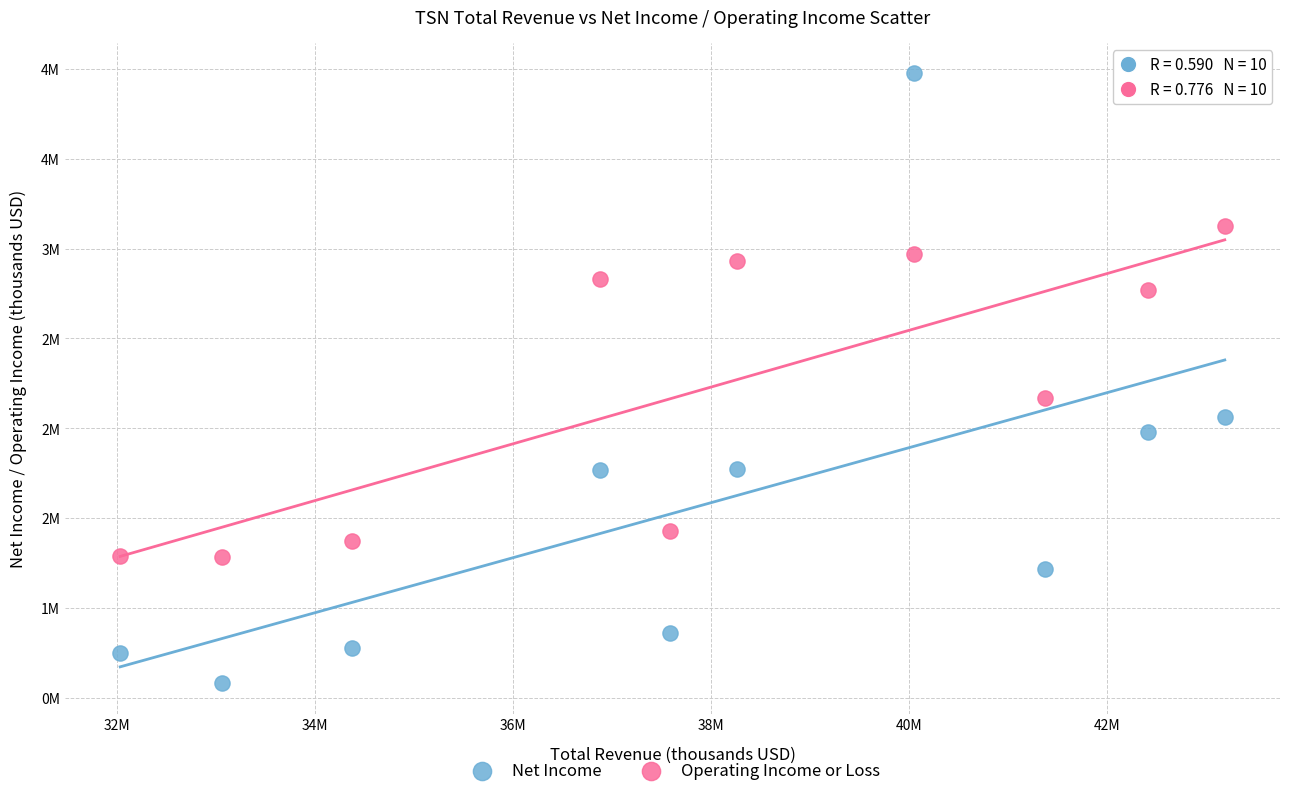

Which series has the largest Y range (max minus min)?

Net Income